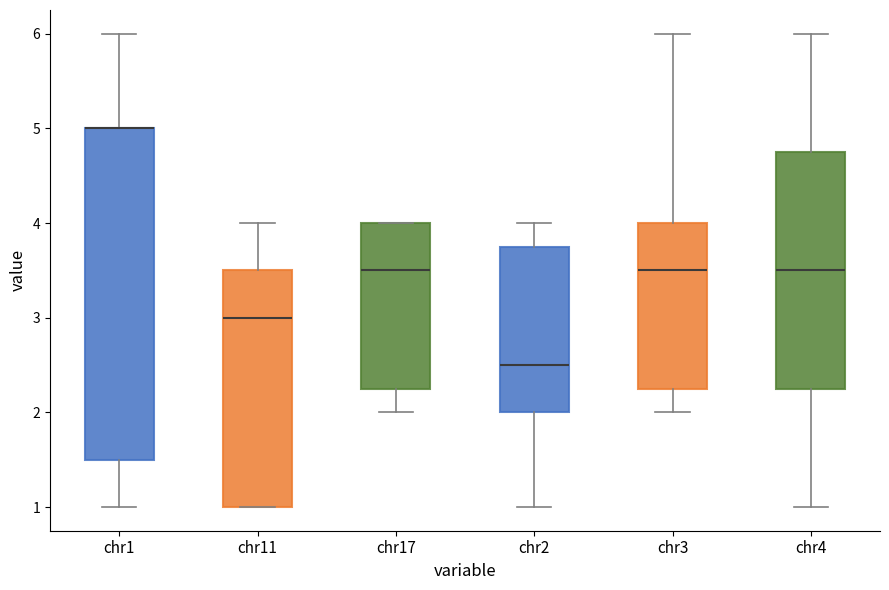

Reading left to right, transcribe this box plot: for each box, give where its median line is, the range the box spans, and where its two whiskers end, as read against the y-axis. The values are not printed on the chart, so give them approximately, as read against the axis.

chr1: median 5.0 (drawn on the box's upper edge), box 1.5 to 5.0, whiskers 1.0 to 6.0
chr11: median 3.0, box 1.0 to 3.5, whiskers 1.0 to 4.0
chr17: median 3.5, box 2.3 to 4.0, whiskers 2.0 to 4.0
chr2: median 2.5, box 2.0 to 3.8, whiskers 1.0 to 4.0
chr3: median 3.5, box 2.3 to 4.0, whiskers 2.0 to 6.0
chr4: median 3.5, box 2.3 to 4.8, whiskers 1.0 to 6.0